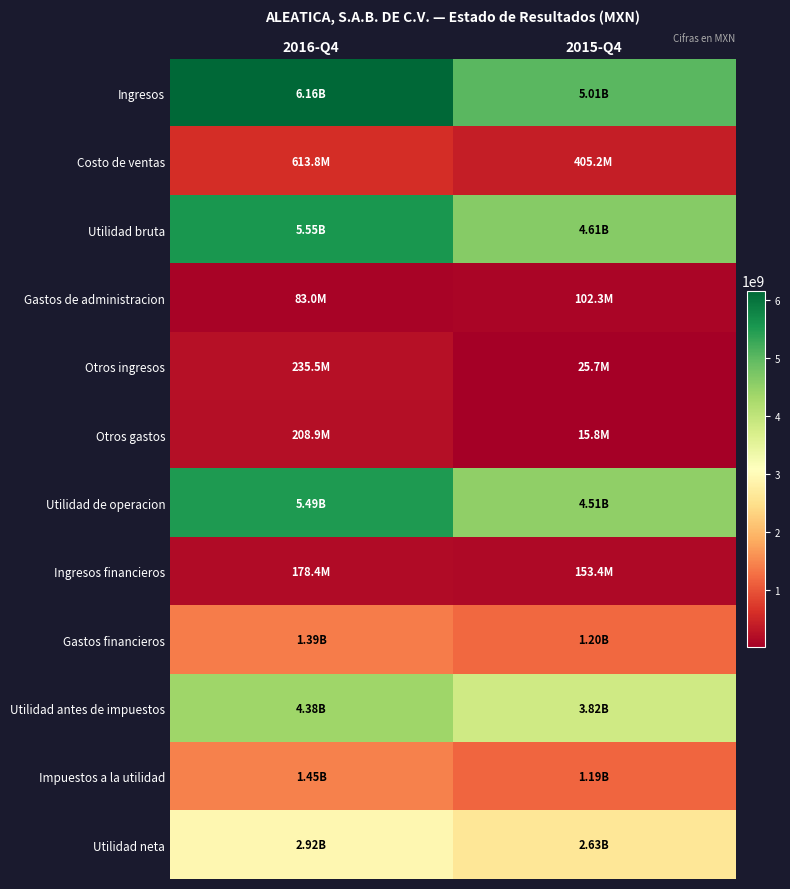

At which category is the sum across all series the highest?

2016-Q4